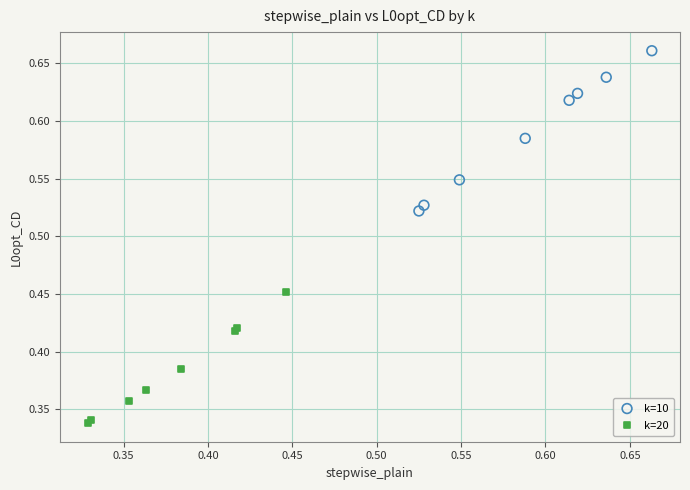

What are all the series names shown in the legend?

k=10, k=20